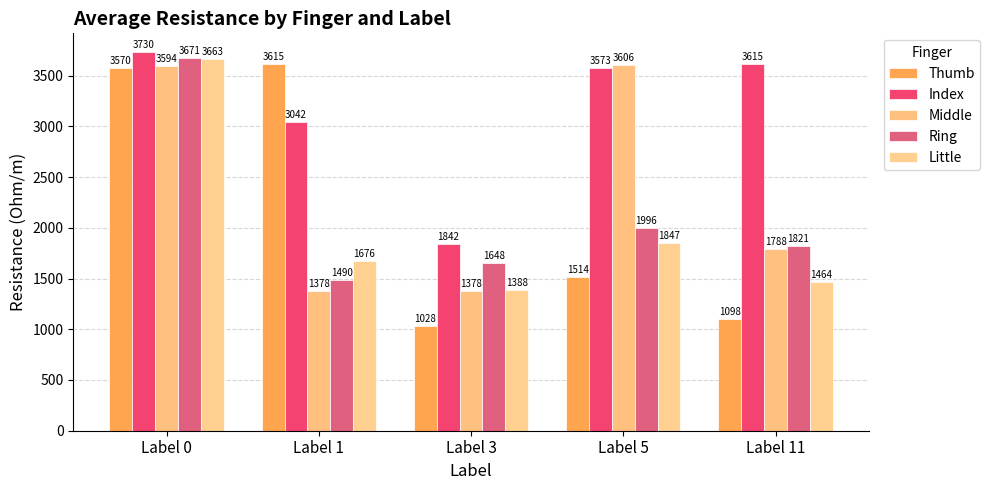

What is the value of the Ring bar at the 3rd from the left?

1648.0